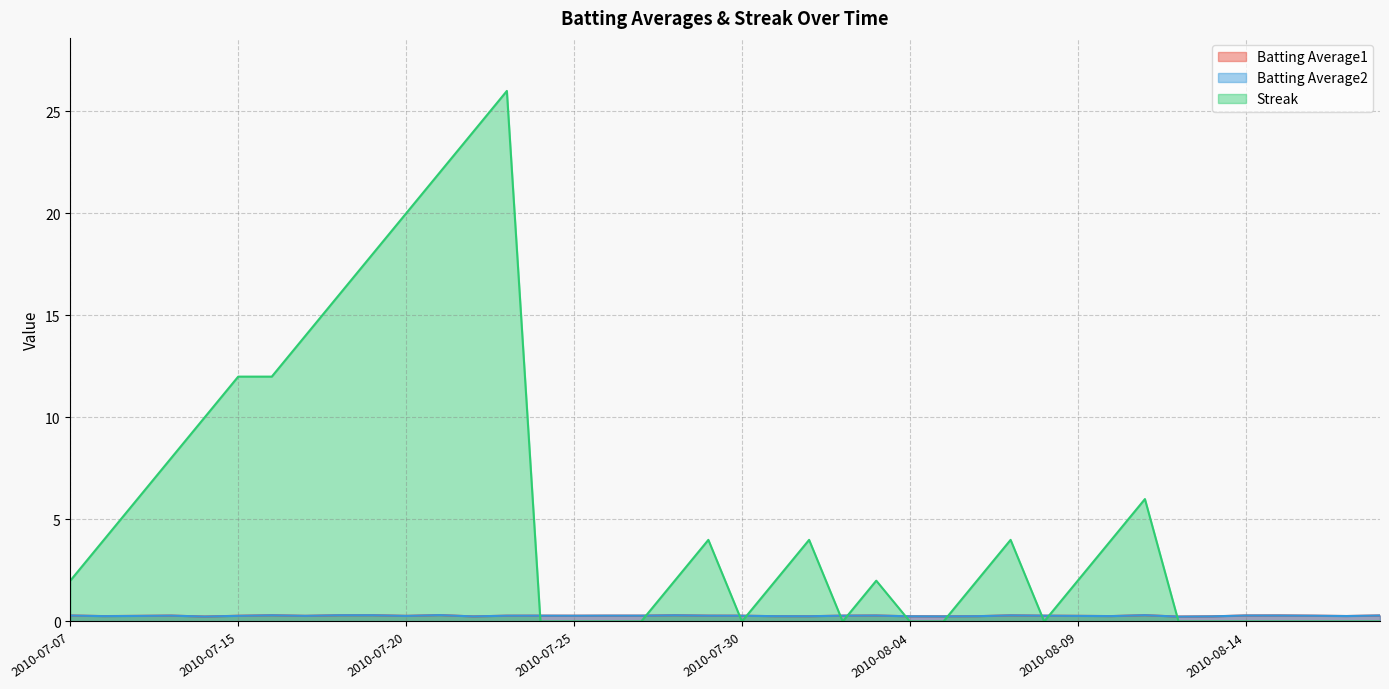

True or false: Batting Average2 and Streak cross at least once.

True